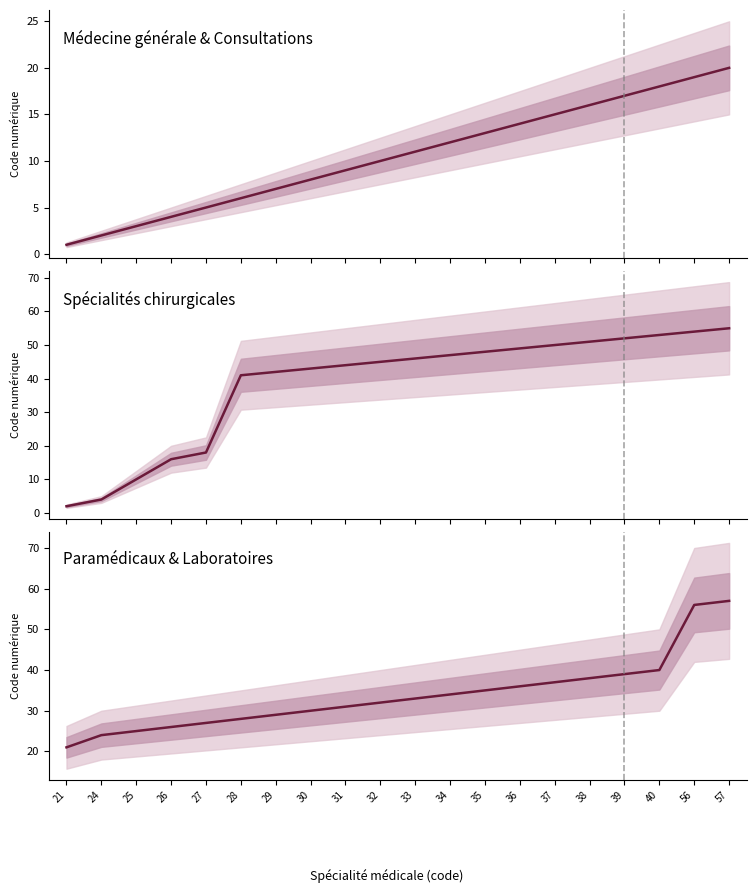

What is the difference between the second highest and minimum values in the Médecine générale & Consultations series?

18